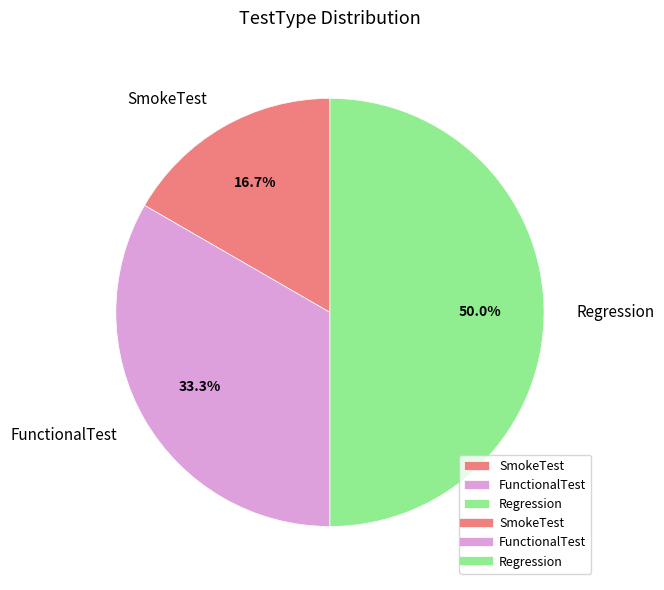

The FunctionalTest slice represents 25% of the pie. True or false?

False